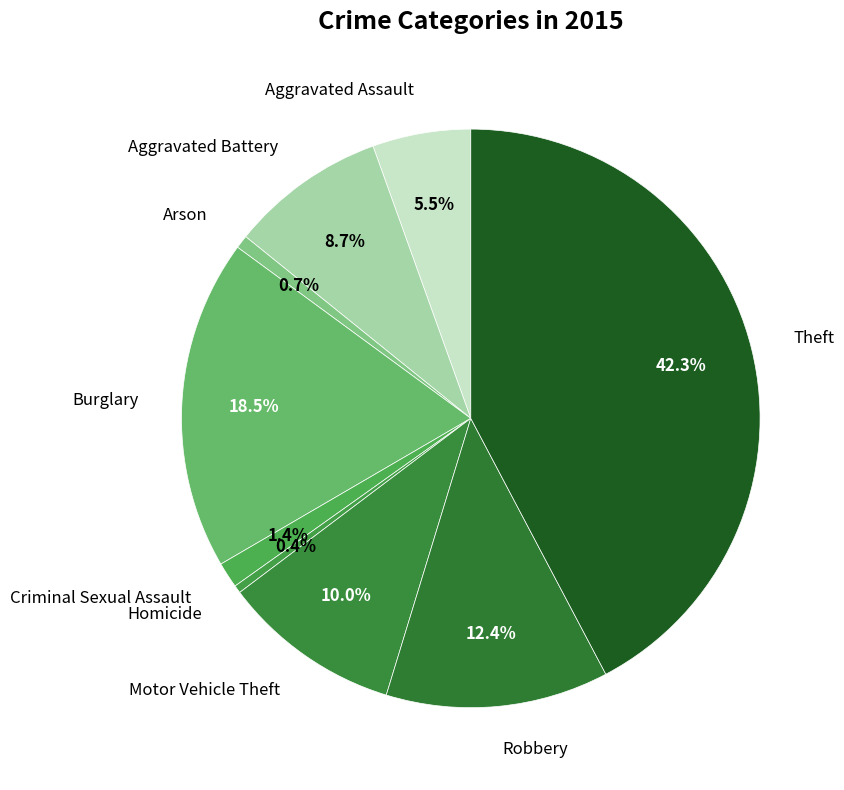

Approximately how many times larger is the value at Robbery compared to Burglary?

0.7